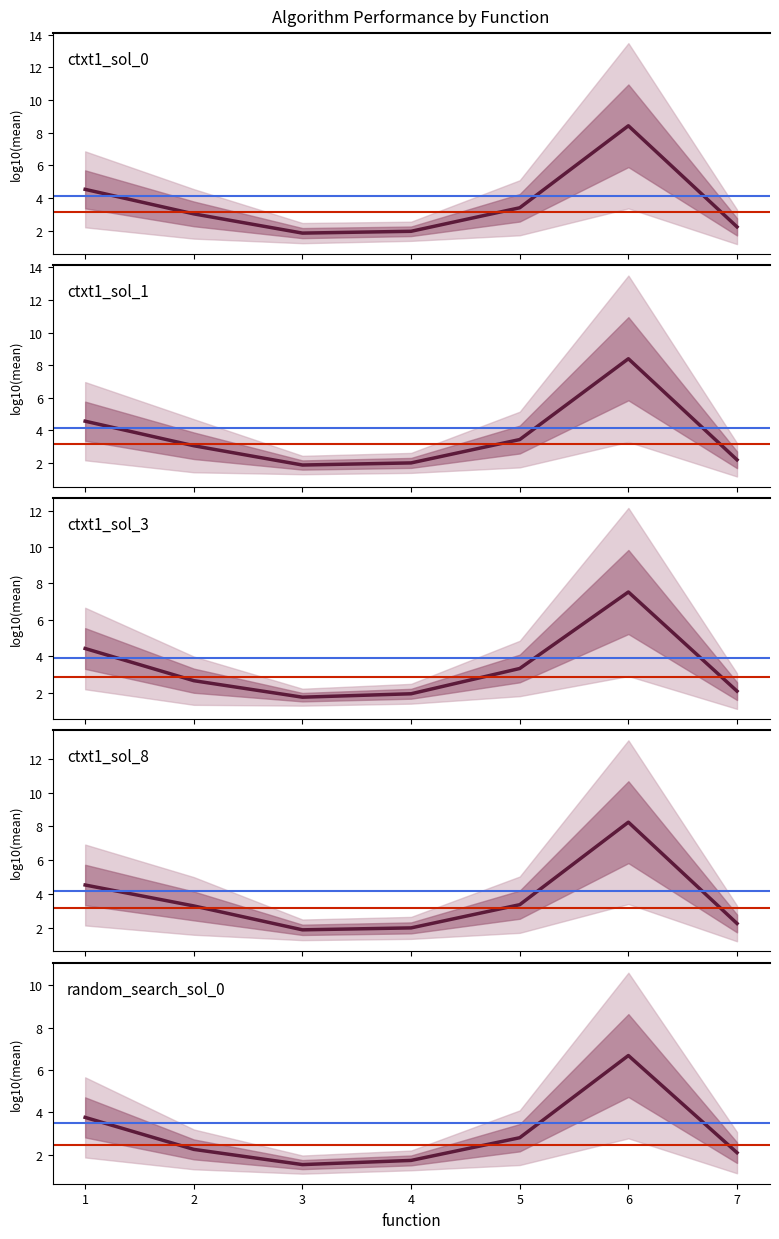

Between 2 and 7, which is larger?

2